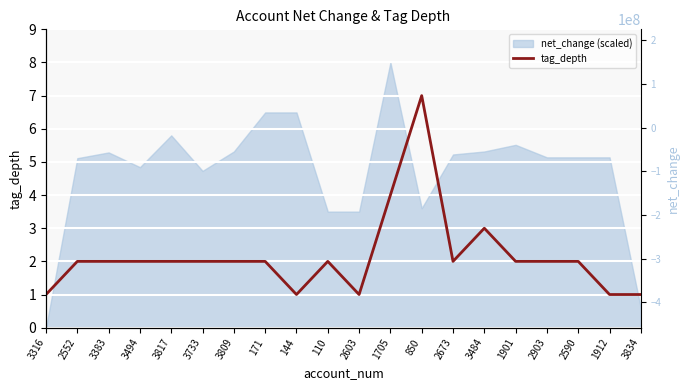

At which category does the chart reach its minimum across all series?

3316